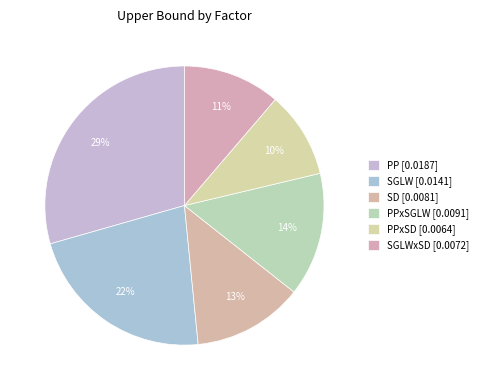

Count the number of slices in the pie.

6